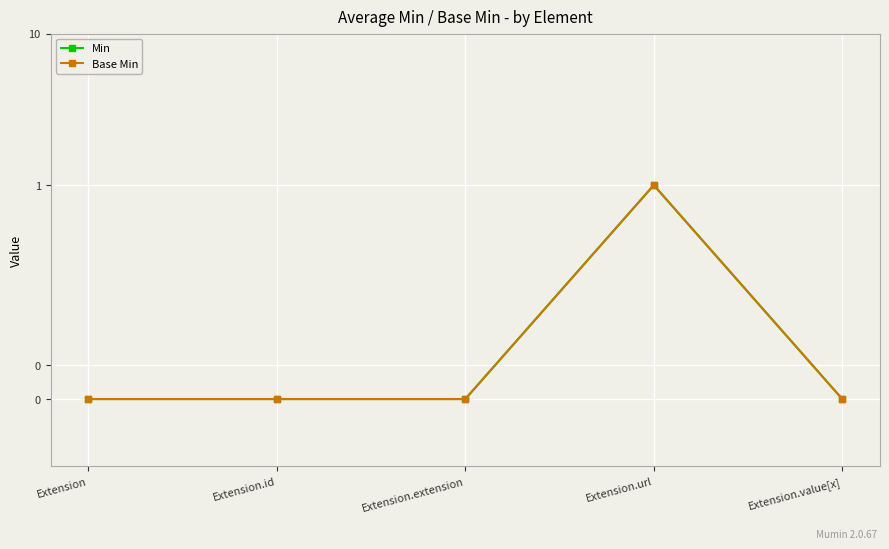

True or false: Min and Base Min intersect in this chart.

False